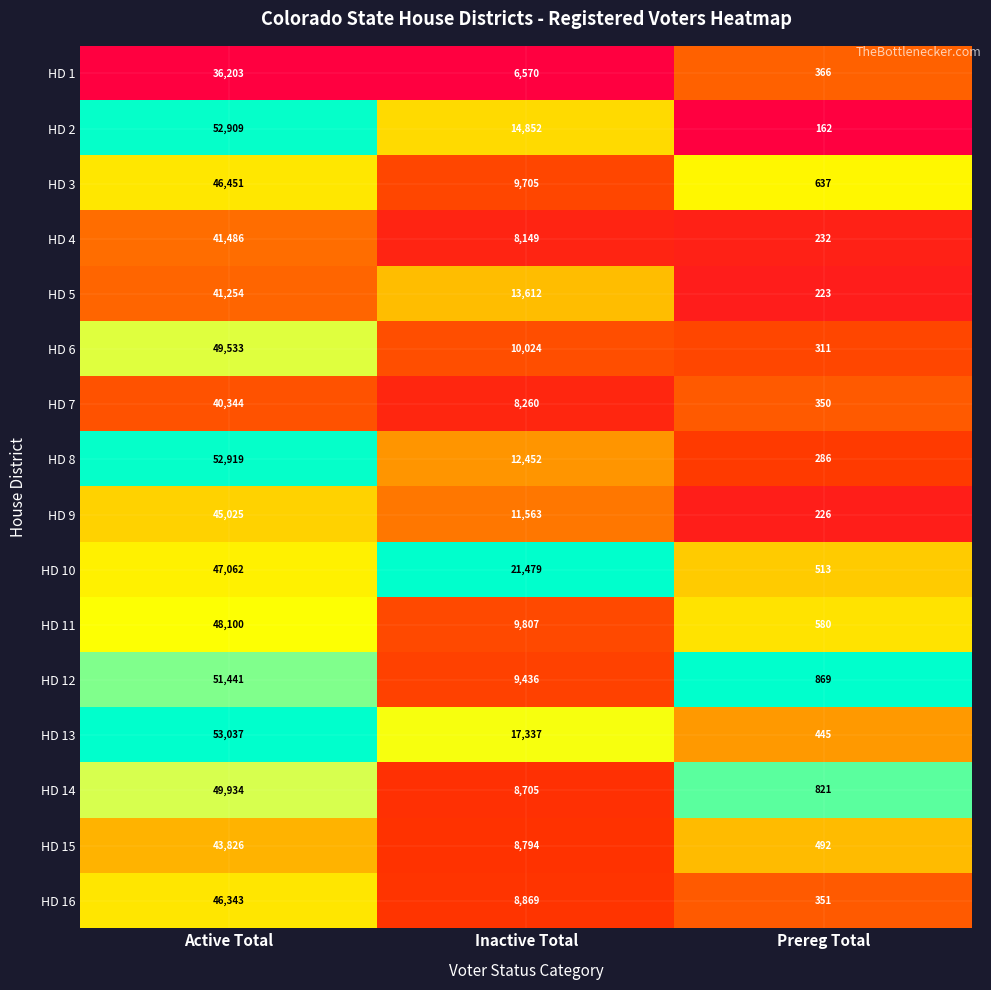

What is the average value of the HD 9 series?

18938